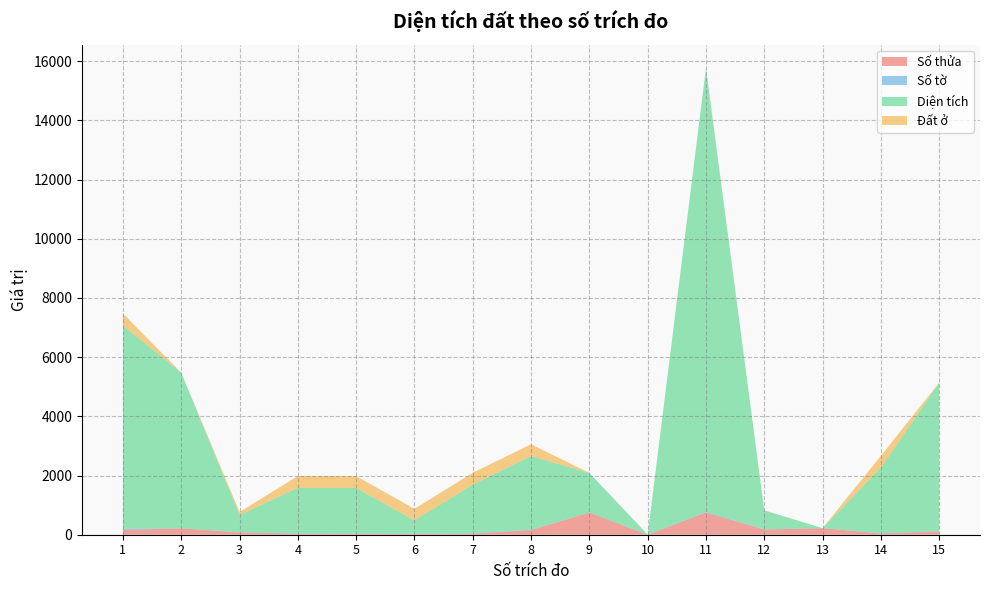

Reading left to right, what are all the values shown in this chart?

Số thửa: 165.0	215.0	78.0	29.0	29.0	28.0	37.0	158.0	747.0	2.0	755.0	173.0	221.0	41.0	110.0
Số tờ: 36.0	2.0	10.0	9.0	9.0	9.0	13.0	14.0	2.0	3.0	14.0	10.0	2.0	8.0	10.0
Diện tích: 6870.9	5259.3	579.6	1542.9	1542.9	447.8	1641.7	2484.5	1339.4	0.0	14999.6	641.2	0.0	2215.6	5009.0
Đất ở: 400.0	0.0	100.0	400.0	400.0	390.0	400.0	400.0	0.0	0.0	0.0	0.0	0.0	400.0	8.0